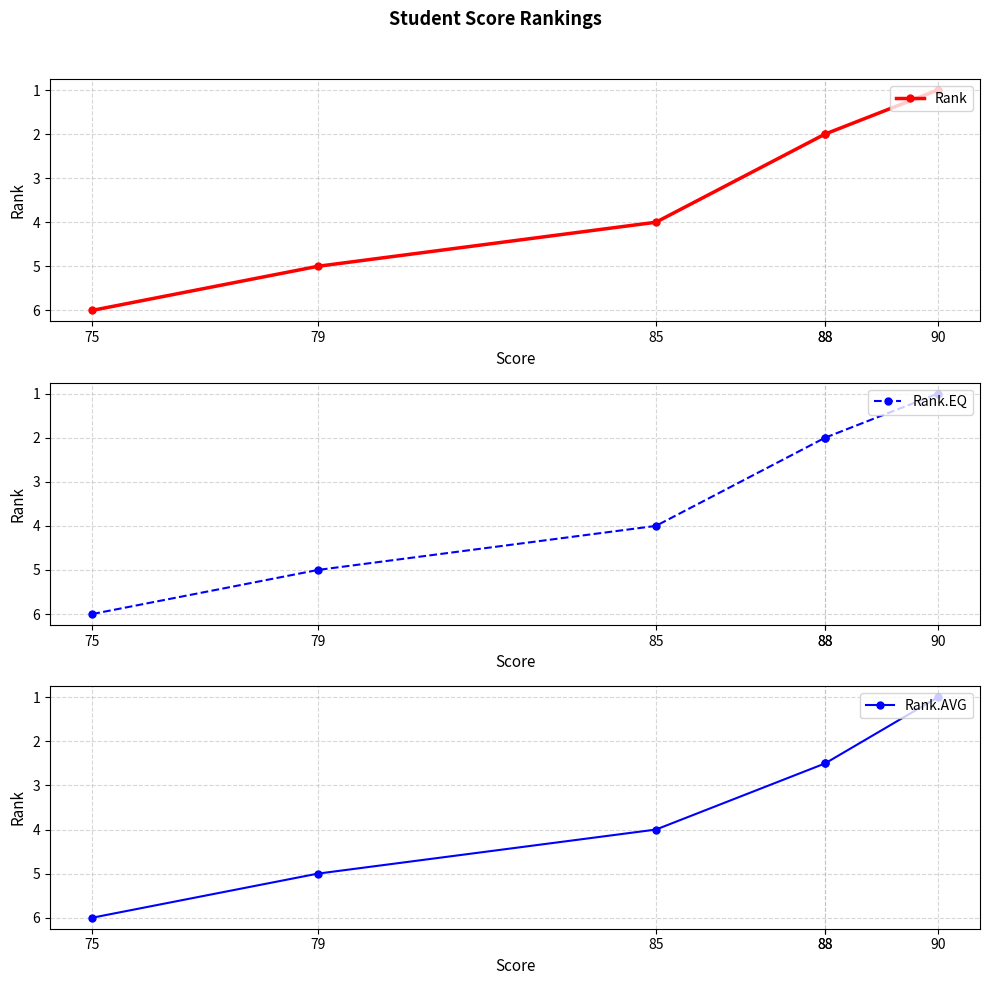

Which series has the widest spread of values?

Rank